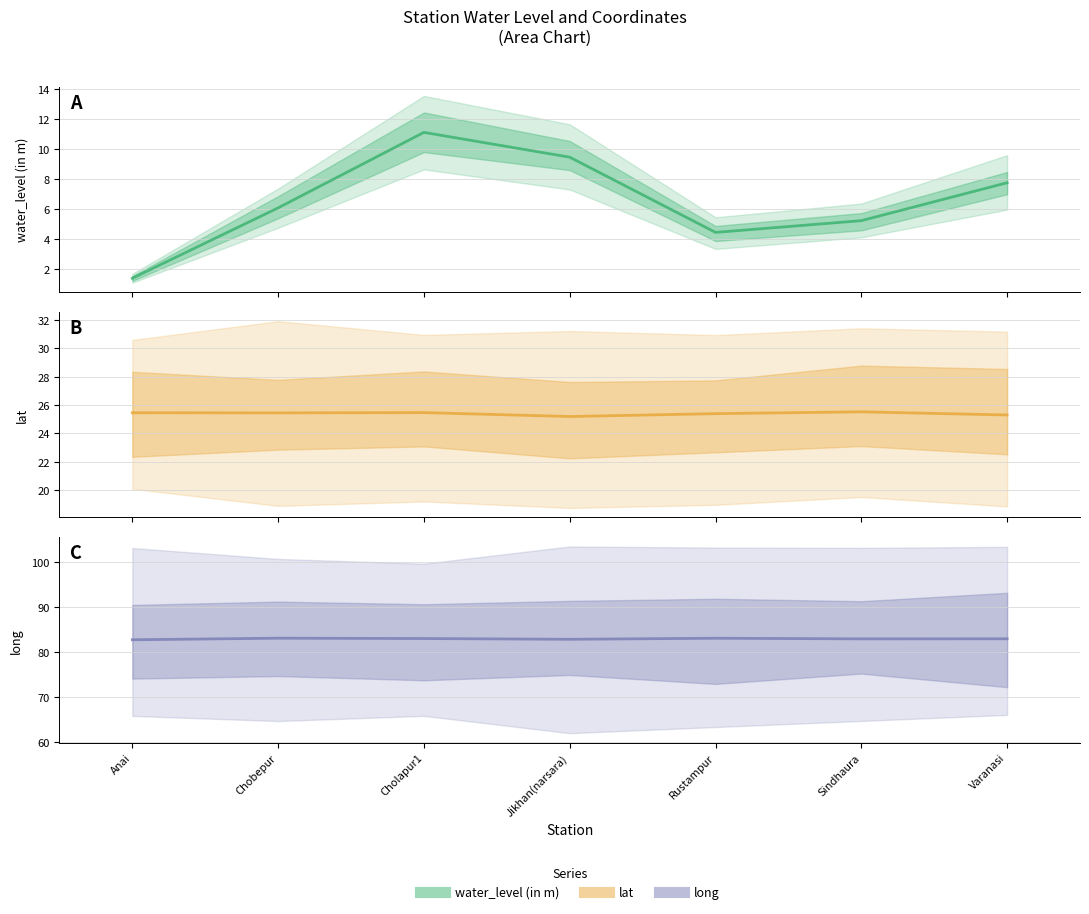

Reading left to right, list all the values displayed in this chart.

water_level (in m): 1.4	6.1	11.1	9.4	4.5	5.2	7.8
lat: 25.5	25.4	25.5	25.2	25.4	25.5	25.3
long: 82.7	83.1	83.0	82.8	83.1	82.9	83.0